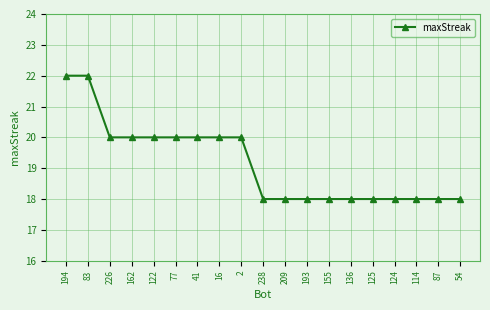

What value does the data have at 155?

18